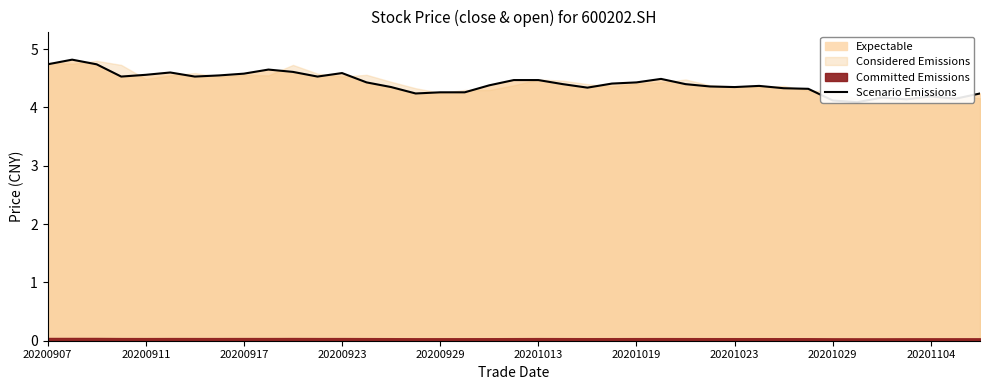

What position from the right is 20200923?

27